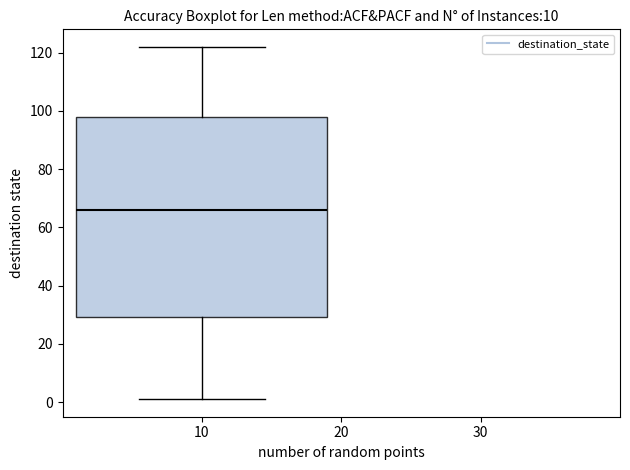

Transcribe this box plot: give where the median line is, the range the box spans, and where the two whiskers end, as read against the y-axis. The values are not printed on the chart, so give them approximately, as read against the axis.

median 66, box 30 to 98, whiskers 2 to 122